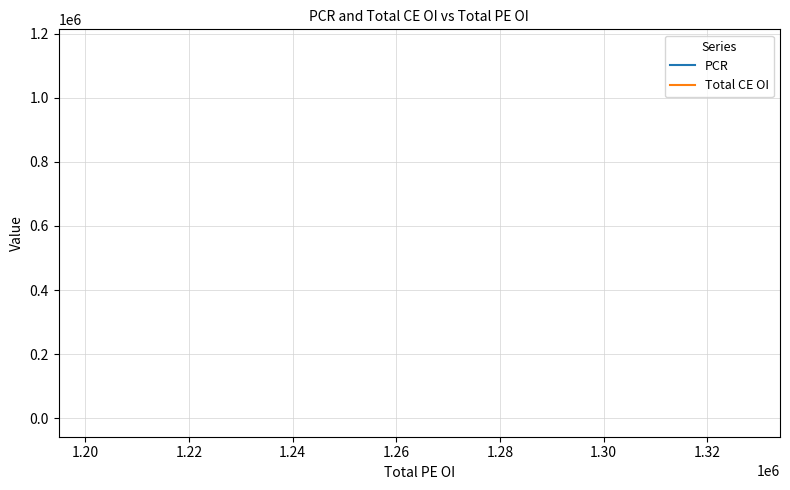

What is the sum of all PCR values?

5.5